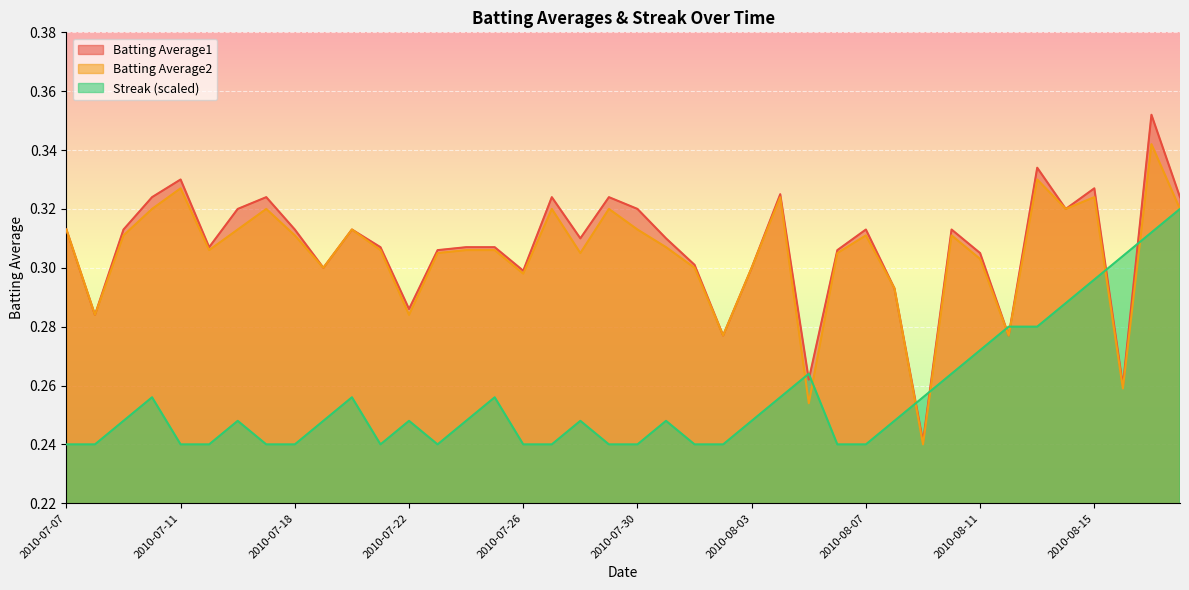

How many distinct data groups are displayed?

3